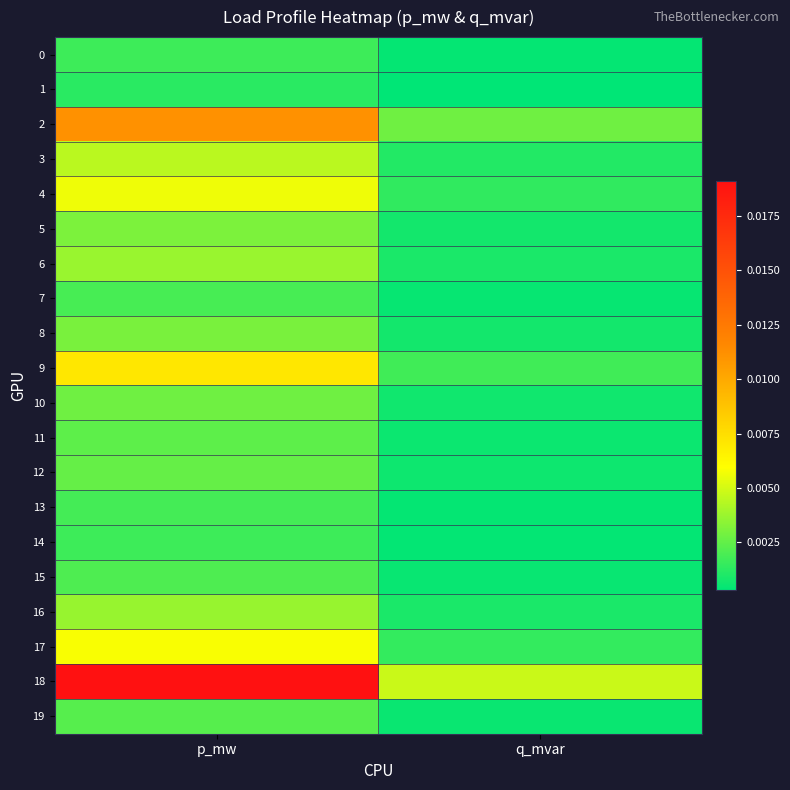

Which series has the largest total across all categories?

18